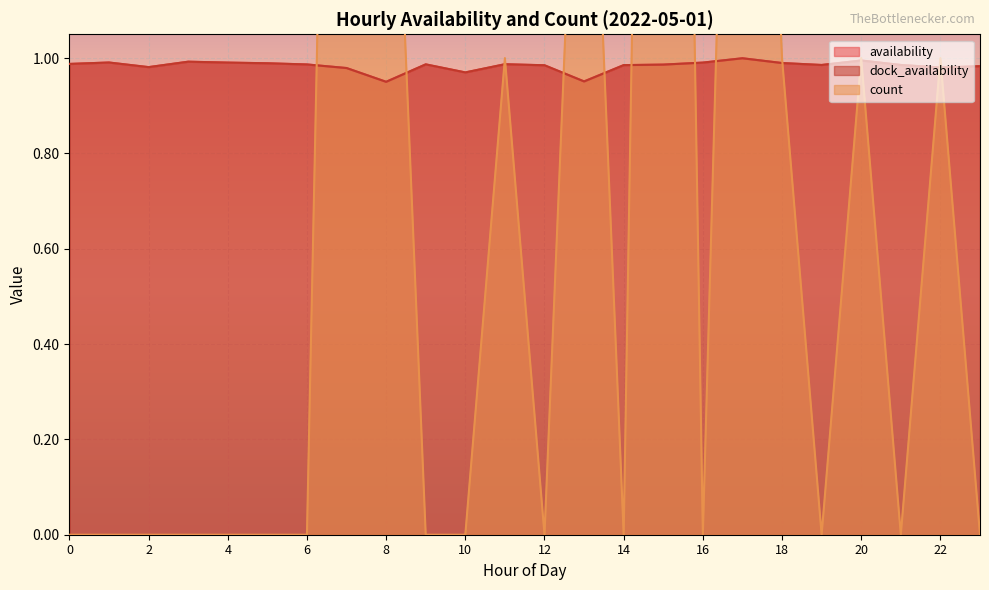

What are all the series names shown in the legend?

availability, dock_availability, count